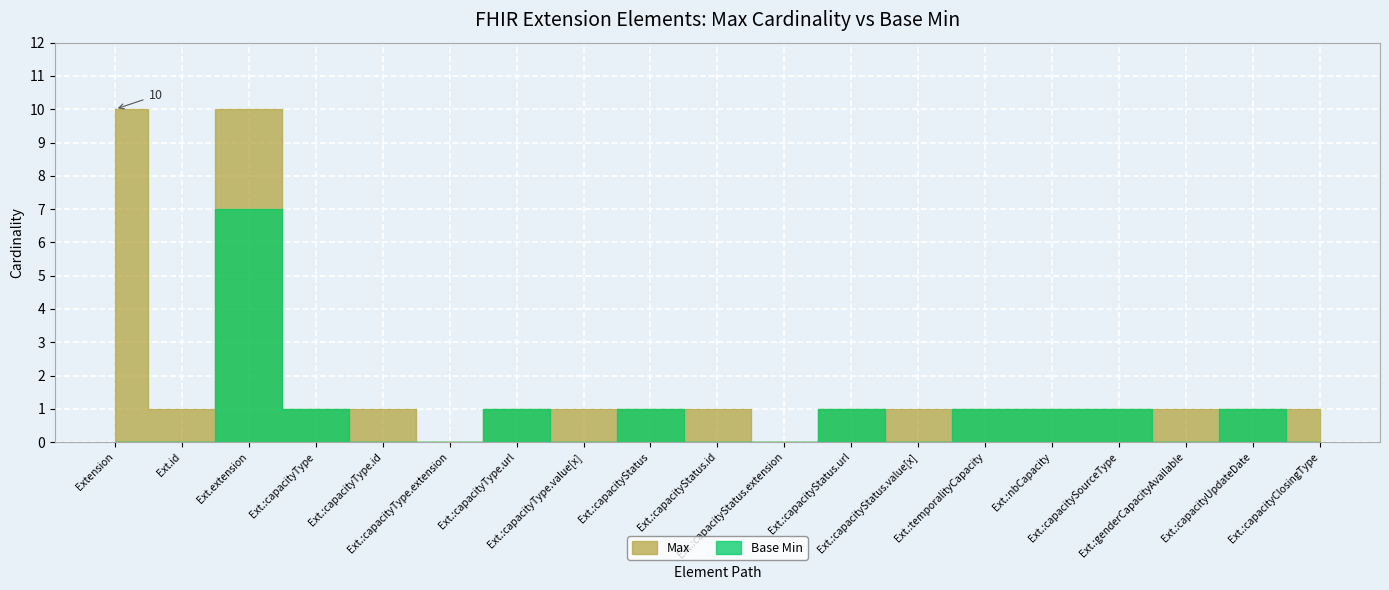

What is the total value across all series at Extension.extension:capacityType?

2